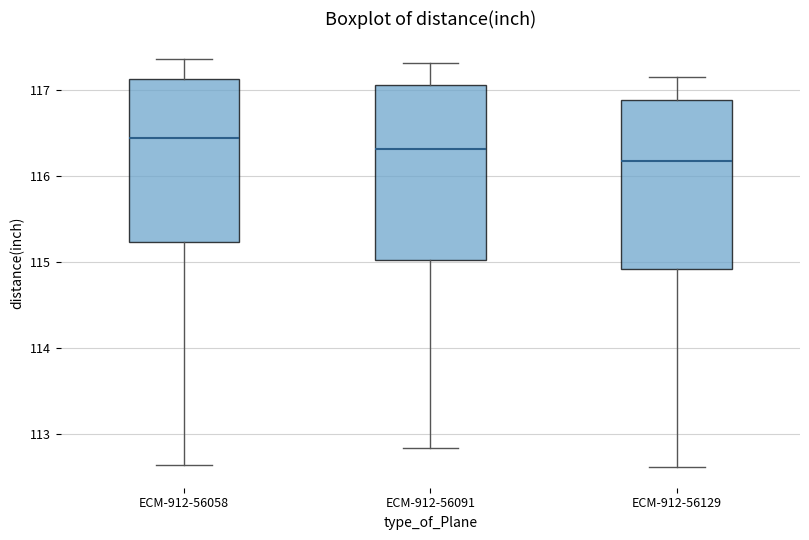

Where does the upper whisker of the box for ECM-912-56129 end on the y-axis? The values are not printed on the chart, so give them approximately, as read against the axis.

117.2